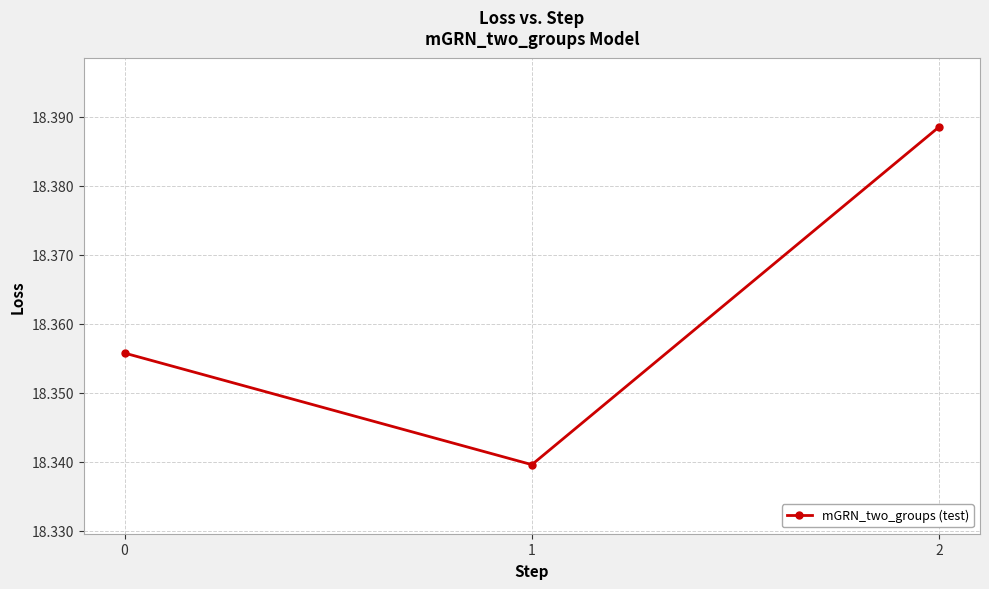

What is the sum of the values at 2 and 0?

36.7